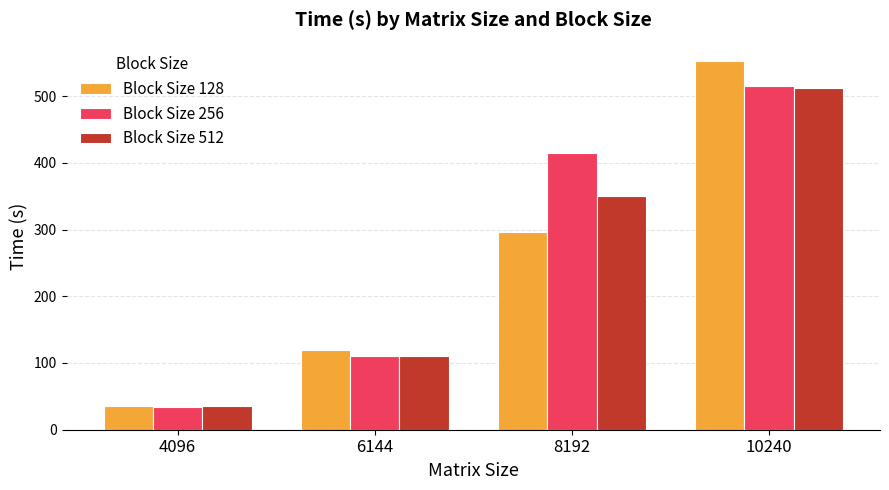

What is the value of the Block Size 256 bar at the 3rd from the left?

414.1